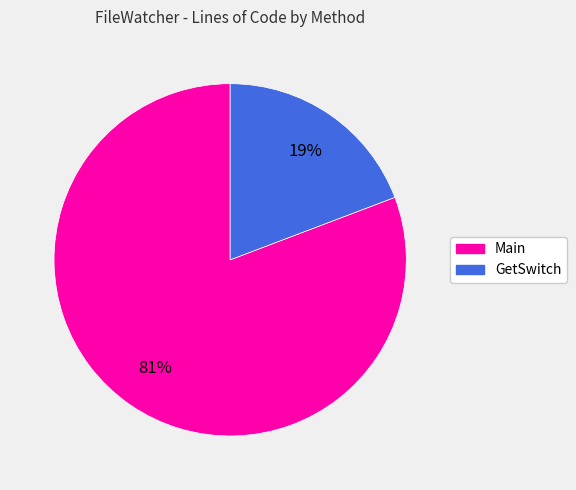

True or false: Main accounts for 81% of the total.

True